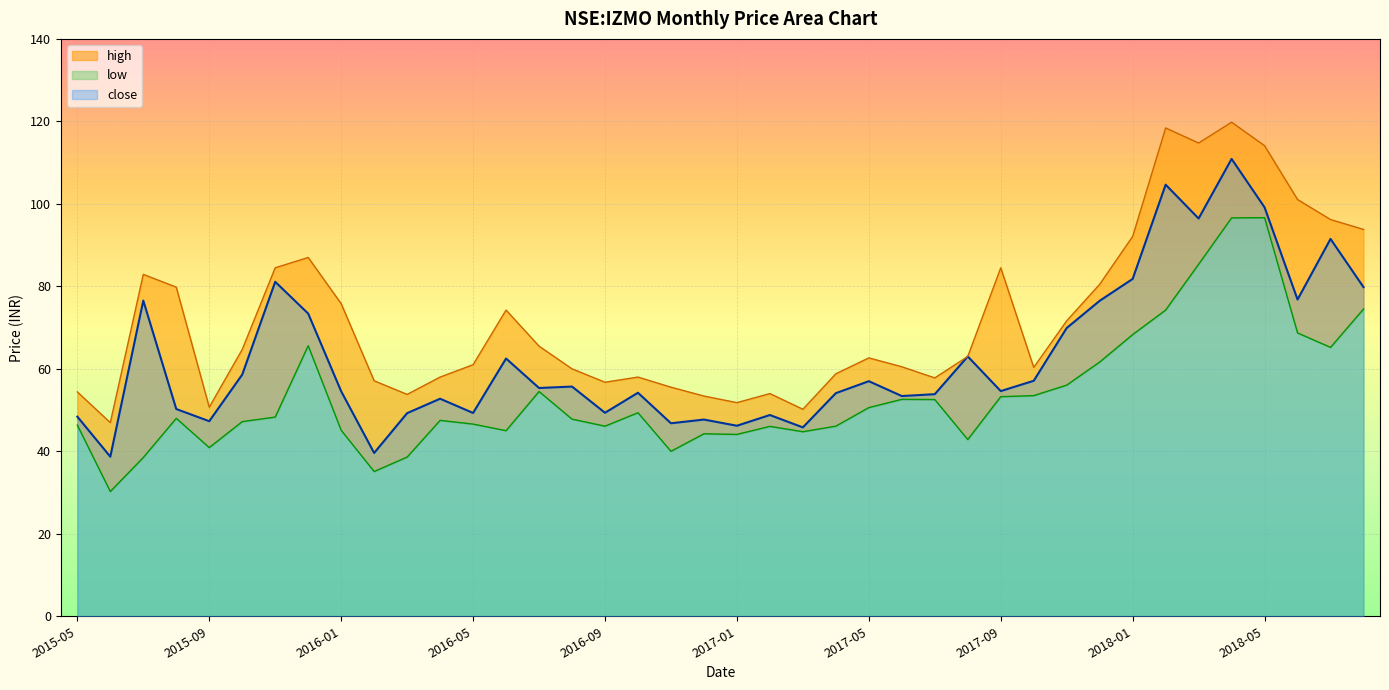

How many interior local valleys does the low series have?

10